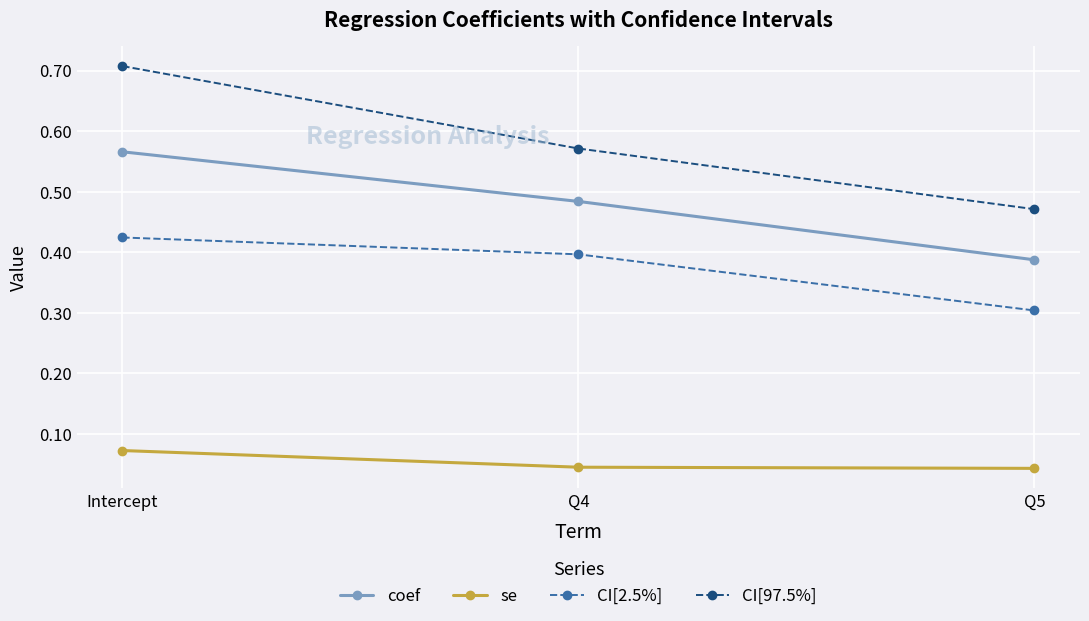

What position from the right is Q4?

2